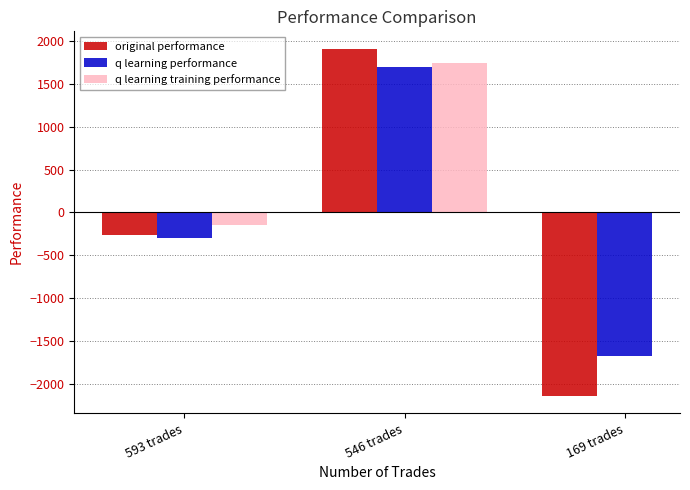

List the series in order of their overall mean, lowest first.

original performance, q learning performance, q learning training performance